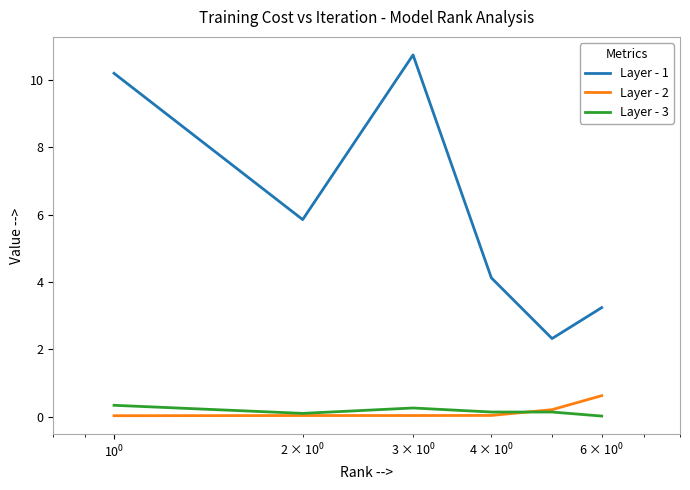

List the series in order of their peak value, highest first.

Layer - 1, Layer - 2, Layer - 3